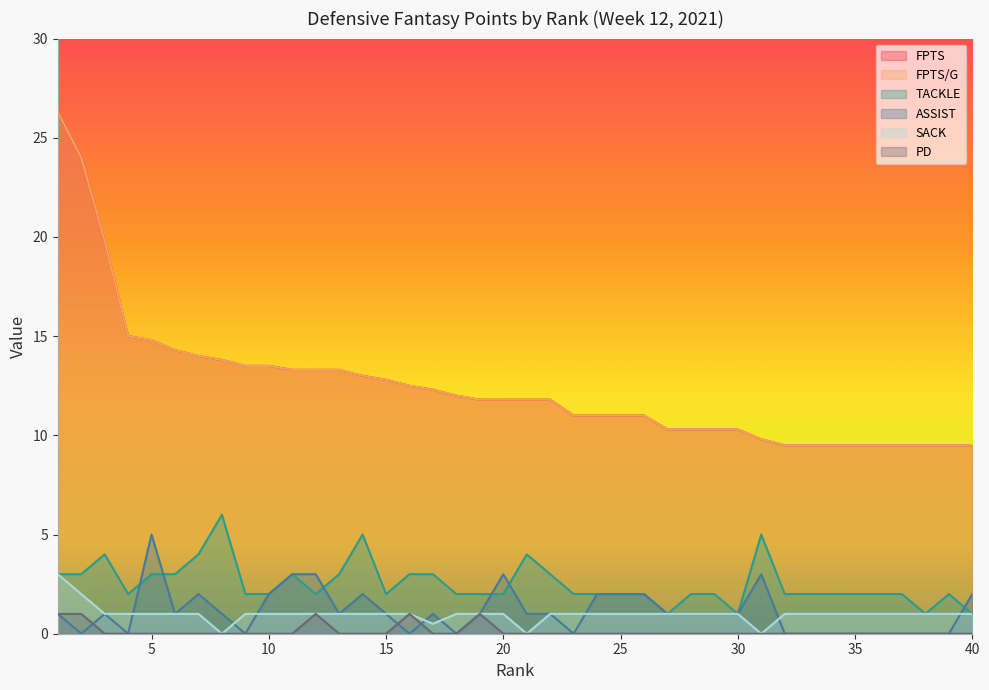

Is it true that TACKLE equals 3.0 at 16?

True